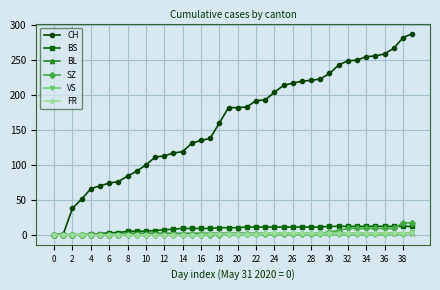

What is the highest value of the CH series?

288